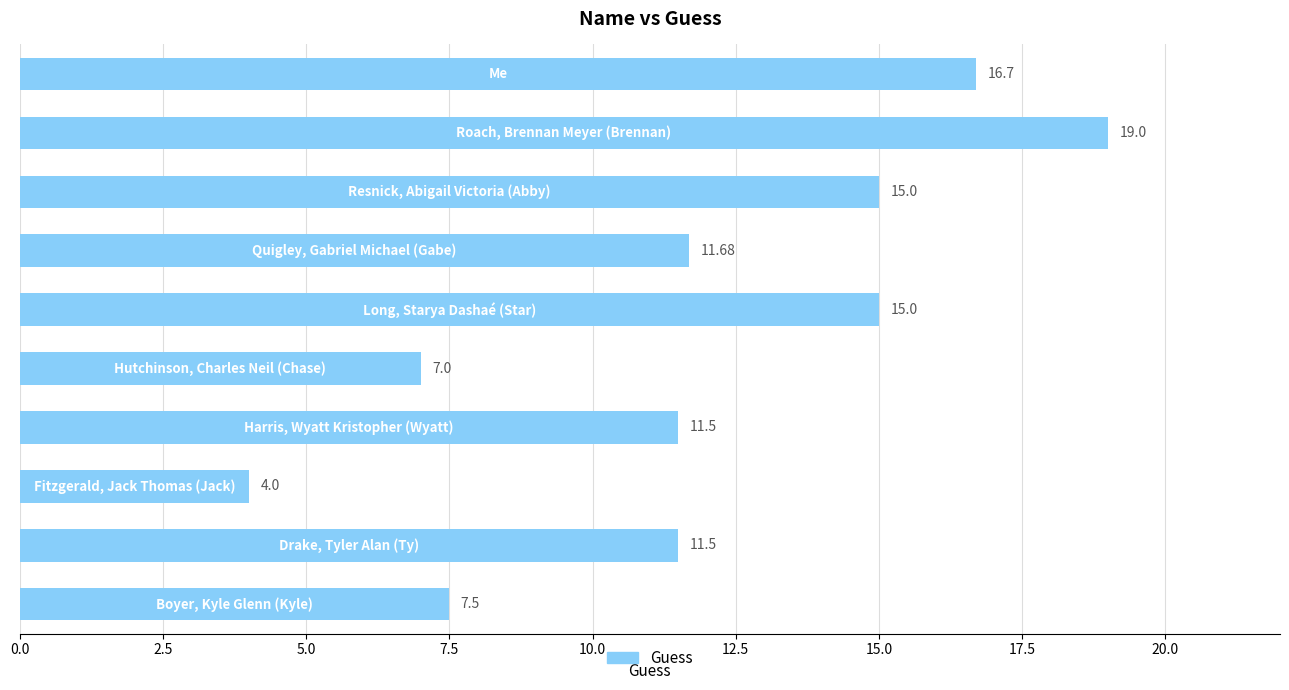

How many bars are there in total?

10